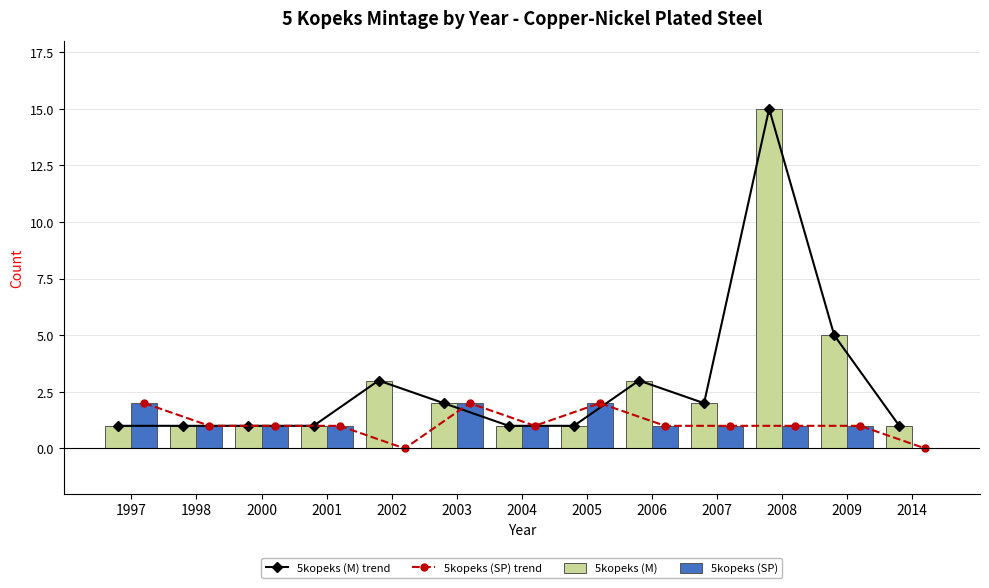

What is the sum of all 5kopeks (SP) values?

14